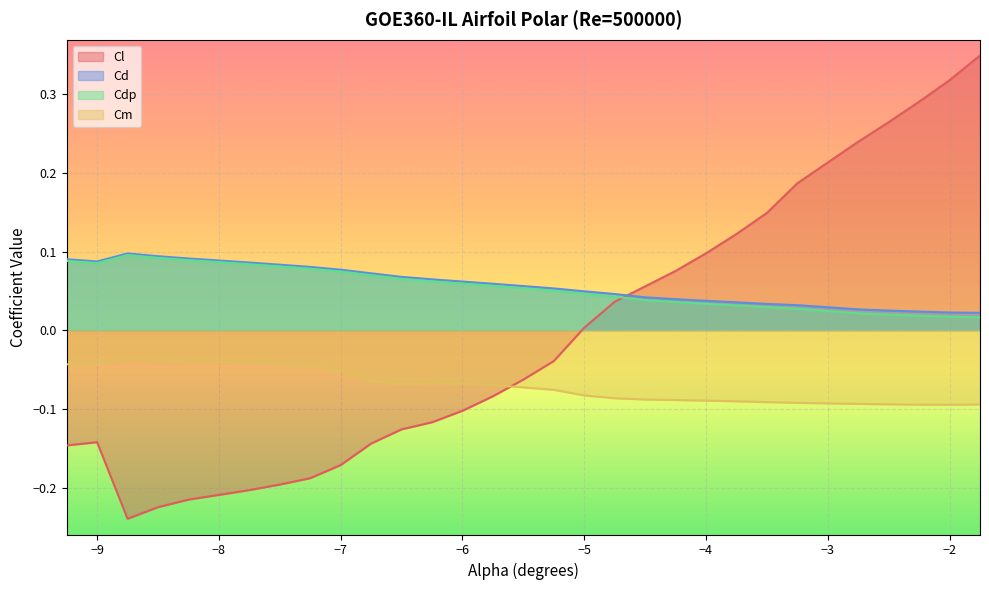

True or false: Cd has more than 2 interior local peaks.

False